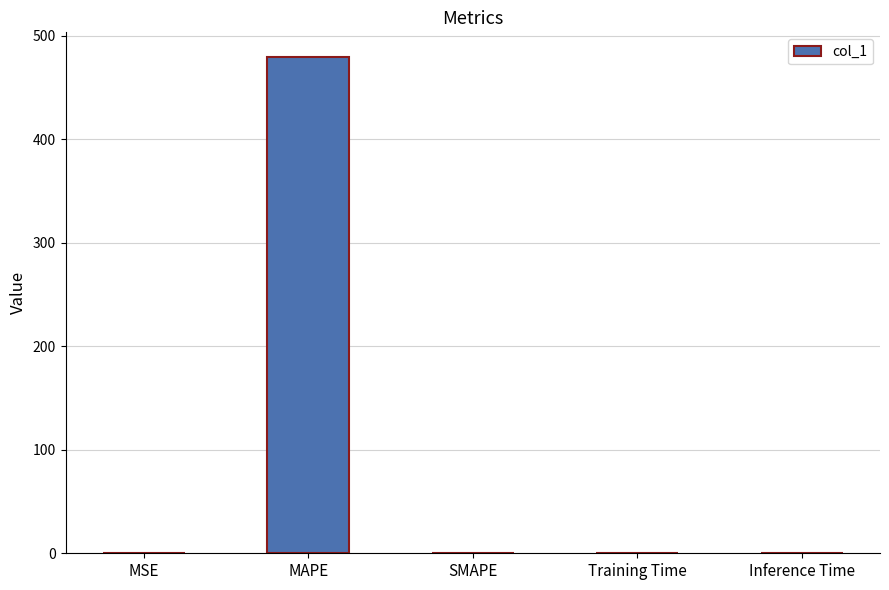

Is it true that the value at SMAPE is 250.8?

False